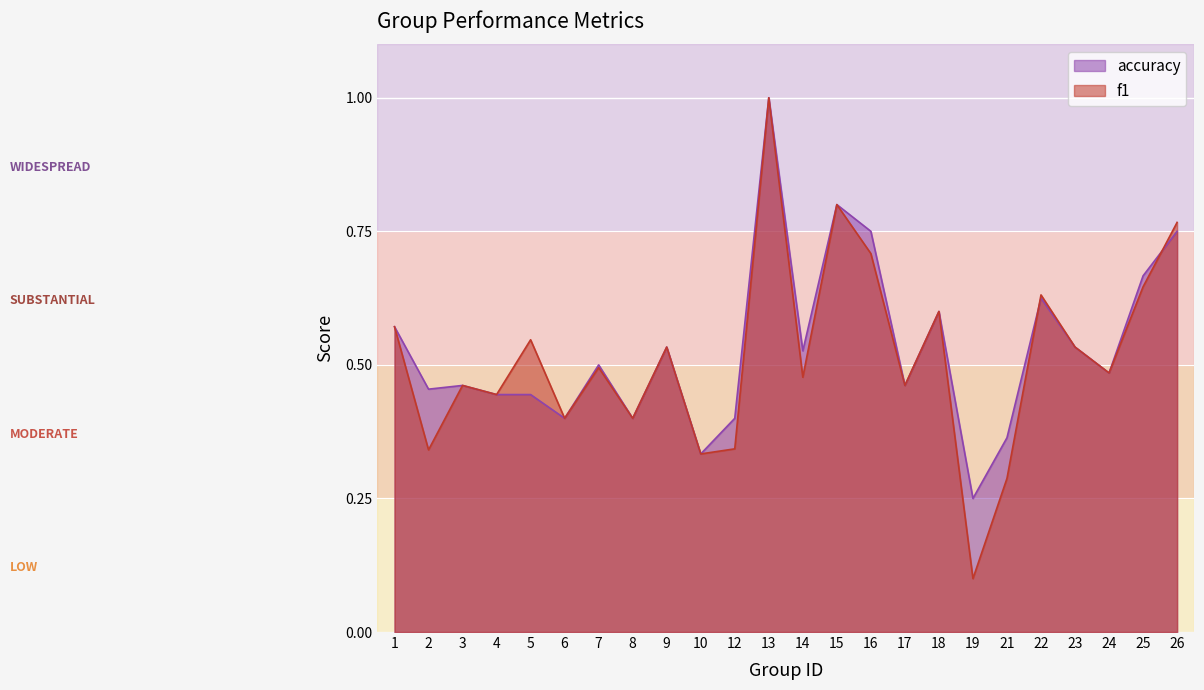

Rank the categories by accuracy value from lowest to highest.

19, 10, 21, 6, 8, 12, 4, 5, 2, 3, 17, 24, 7, 14, 9, 23, 1, 18, 22, 25, 16, 26, 15, 13